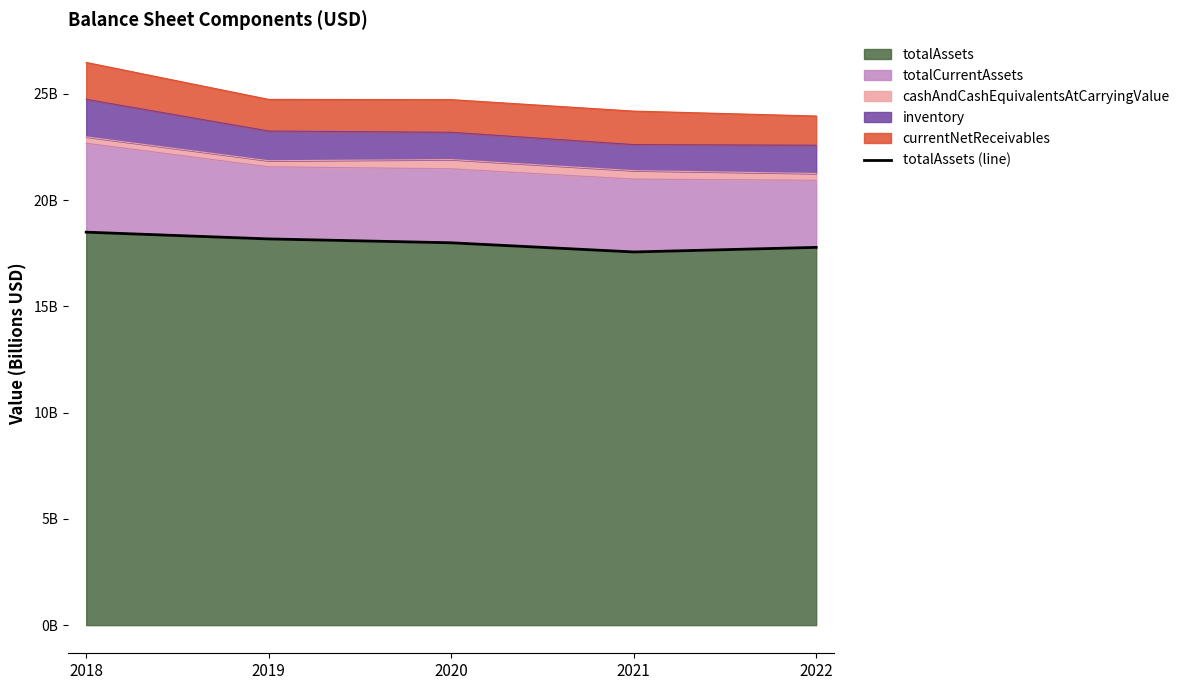

The chart shows a value of 18.0 at 2020. True or false?

True